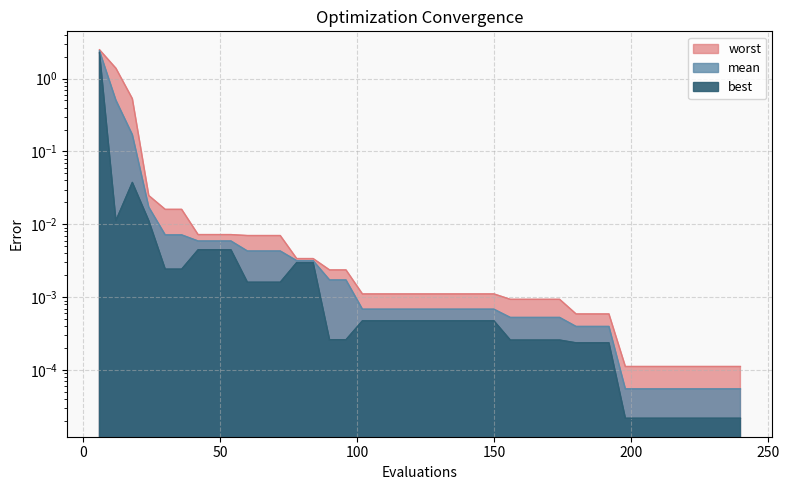

What is the average value of the worst series?

0.1